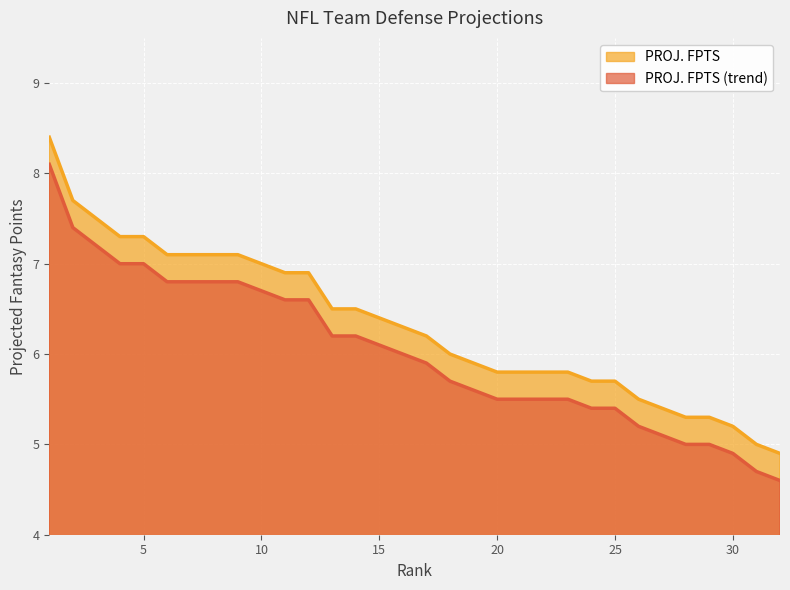

At how many categories does at least one series exceed 4?

32